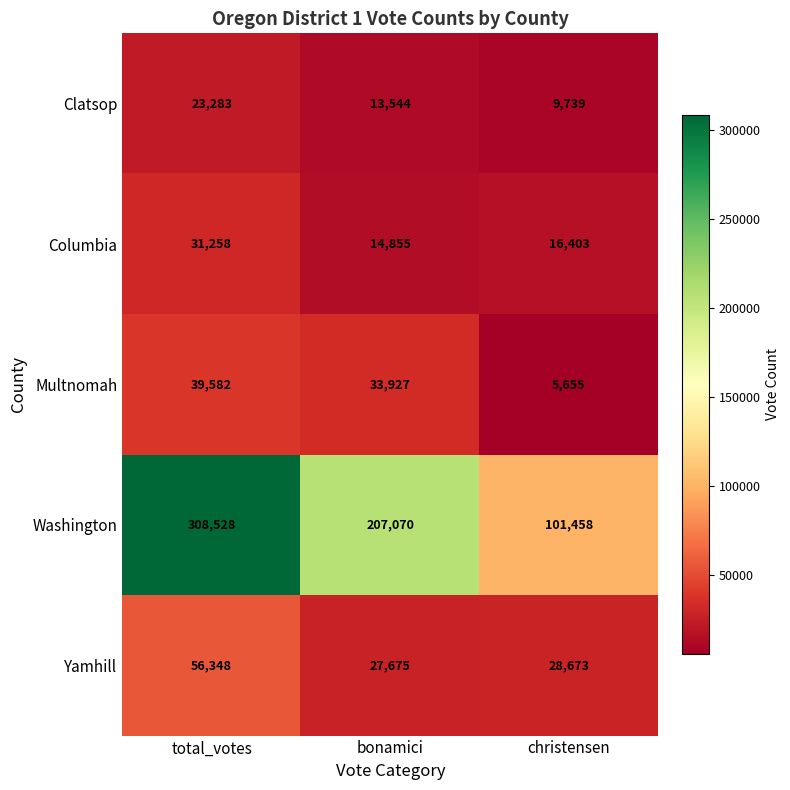

How many data points in Clatsop are less than 13544?

1